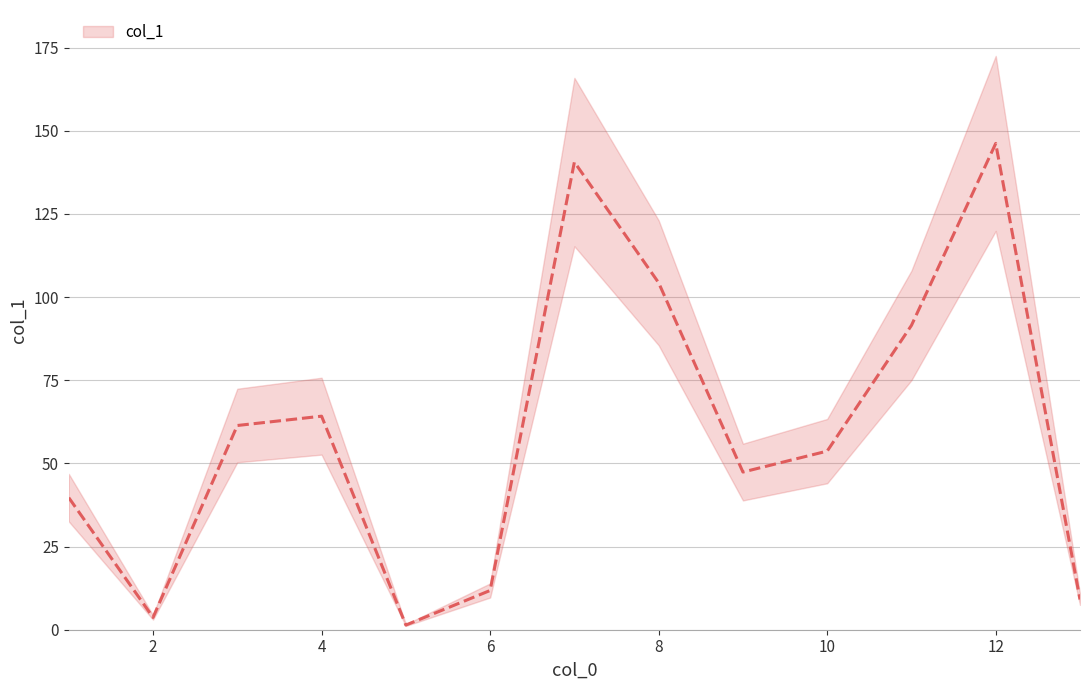

How many points are lower than both their immediate neighbors (excluding endpoints)?

3